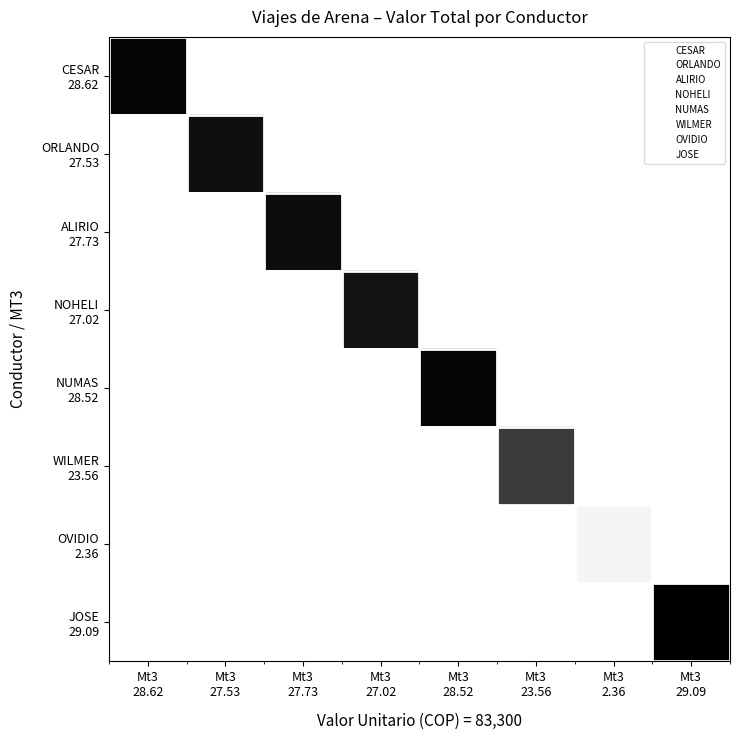

List the series in order of their peak value, lowest first.

OVIDIO 2.36, WILMER 23.56, NOHELI 27.02, ORLANDO 27.53, ALIRIO 27.73, NUMAS 28.52, CESAR 28.62, JOSE 29.09